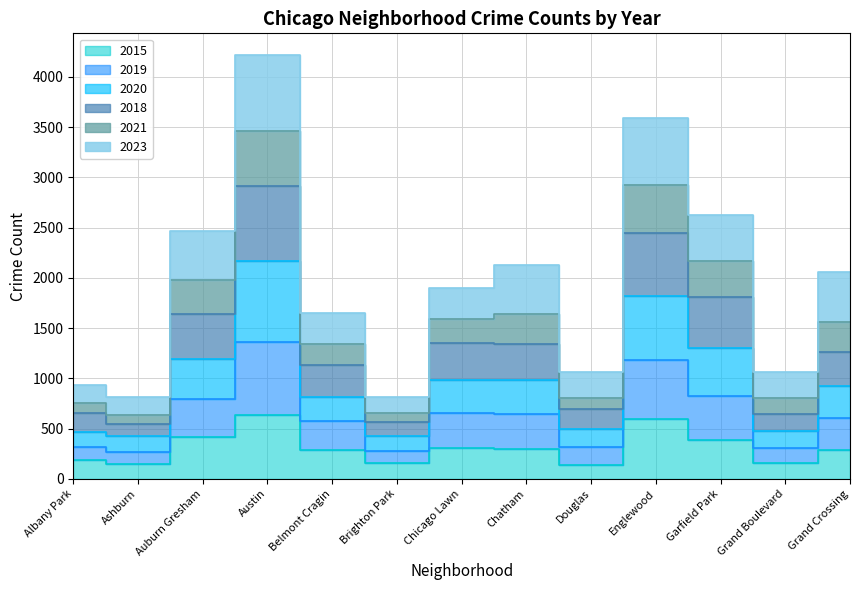

How many interior local peaks does the 2015 series have?

3